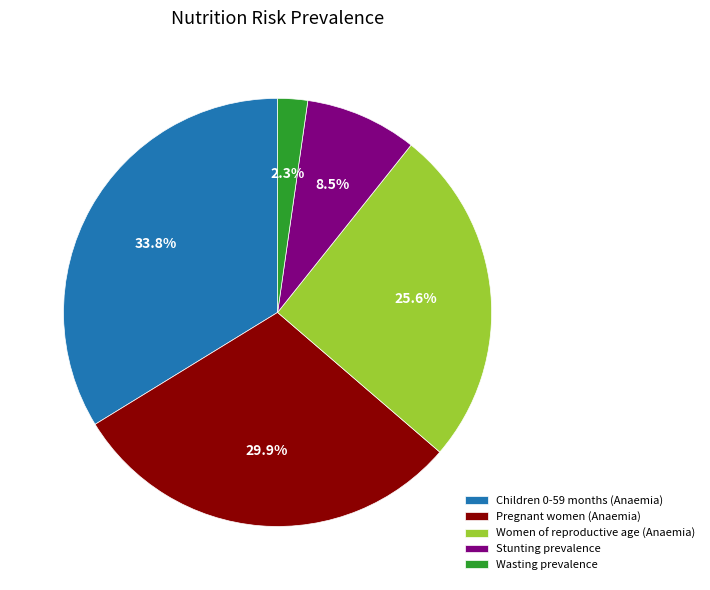

How many segments does this pie chart have?

5